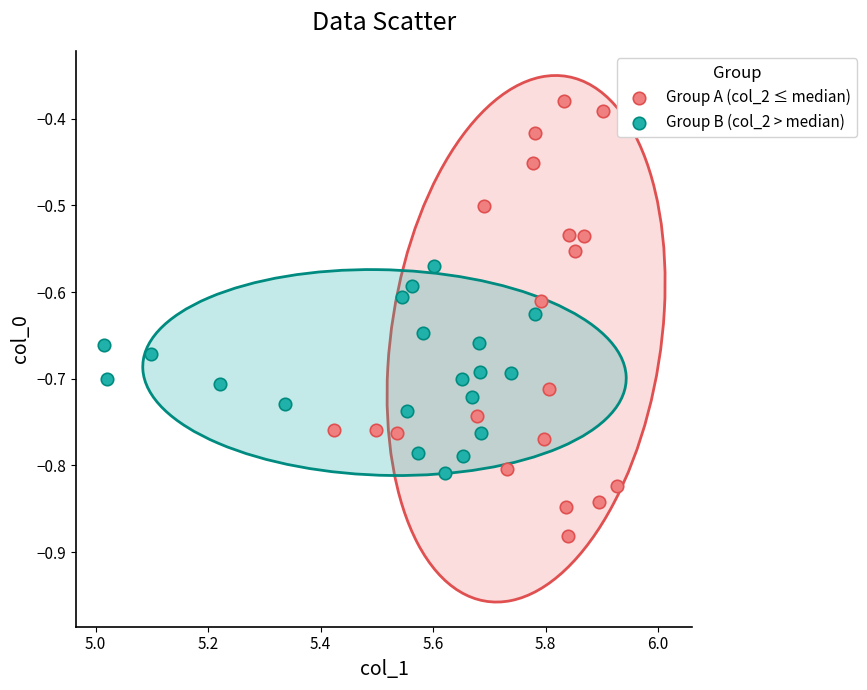

Which series reaches the minimum Y coordinate?

Group A (col_2 ≤ median)